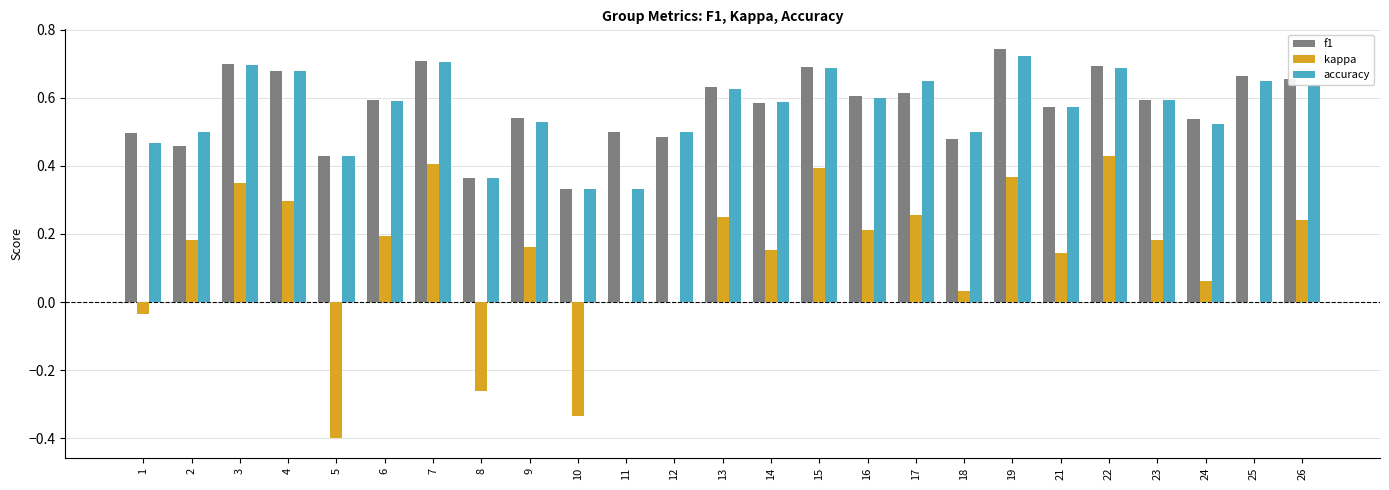

What is the approximate value of kappa at 5?

-0.4